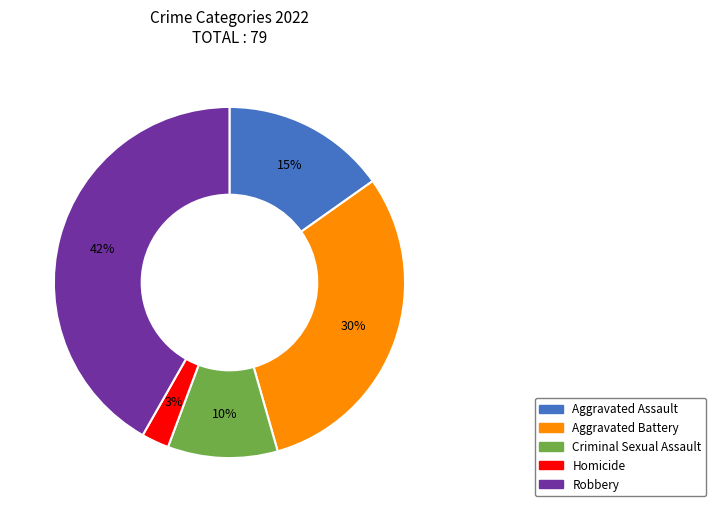

Is the sum of Robbery and Criminal Sexual Assault greater than half?

Yes